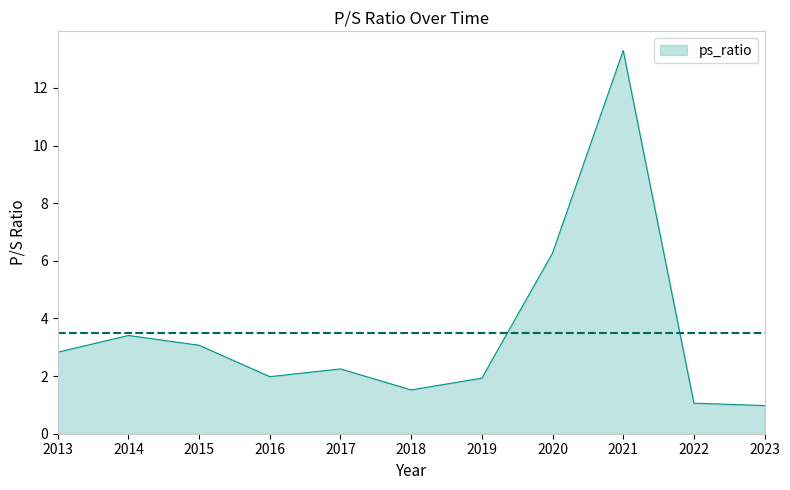

Does the chart display data point markers on the line(s)?

No